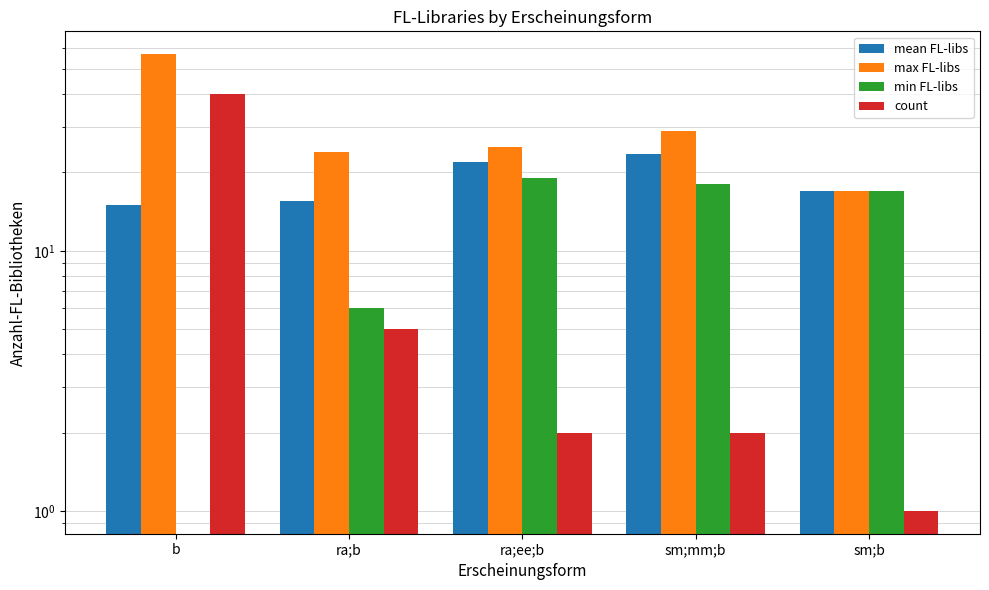

What is the sum of all count values?

50.0